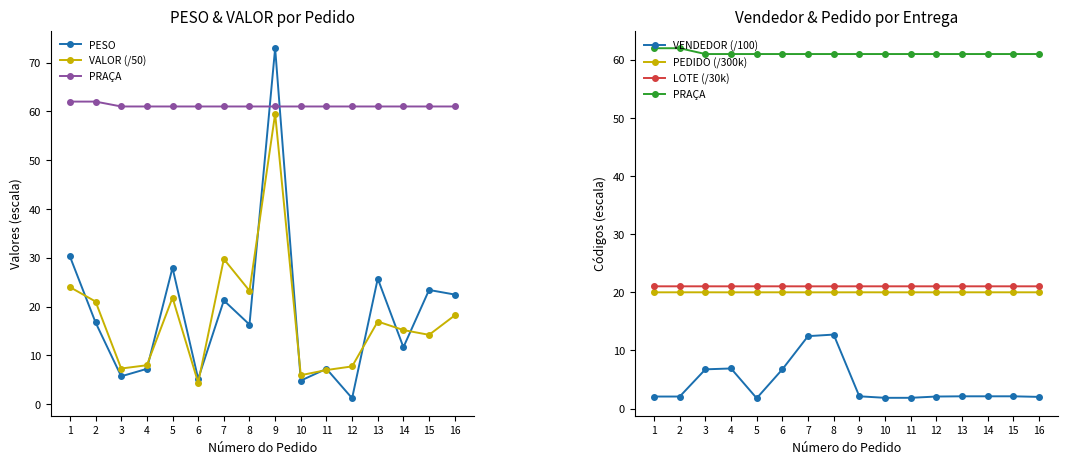

Is it true that PESO equals 12.1 at 1?

False